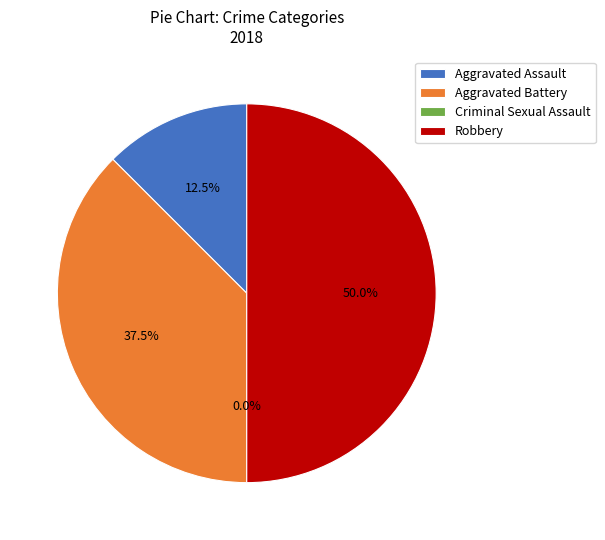

Rank the categories by value from highest to lowest.

Robbery, Aggravated Battery, Aggravated Assault, Criminal Sexual Assault